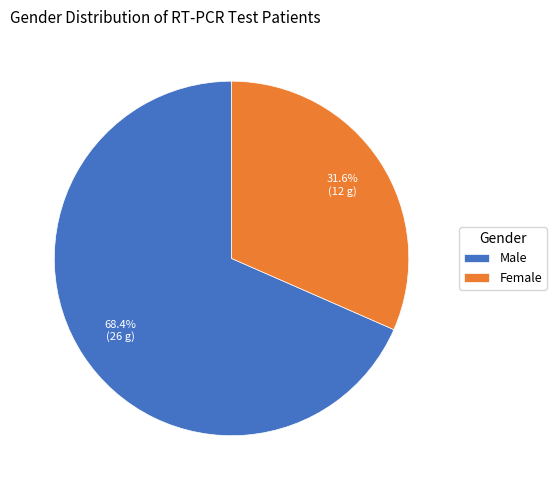

Do Female and Male together represent more than half of the pie?

Yes